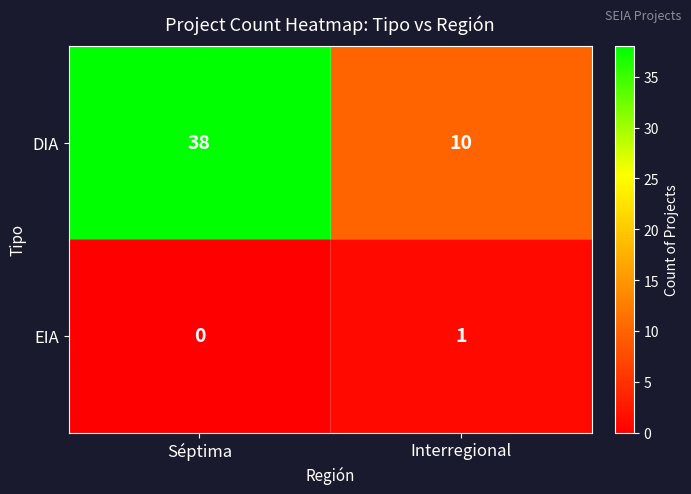

How many series are shown in this chart?

2